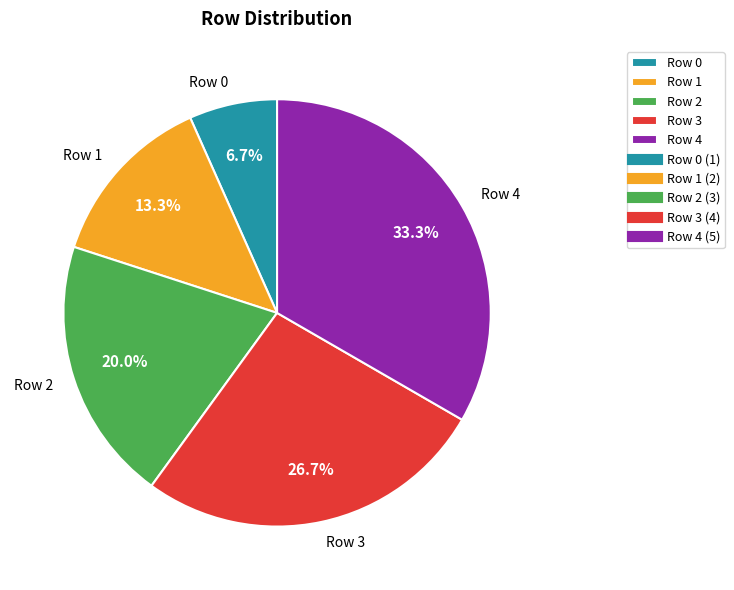

Is there any slice that represents more than half of the pie?

No